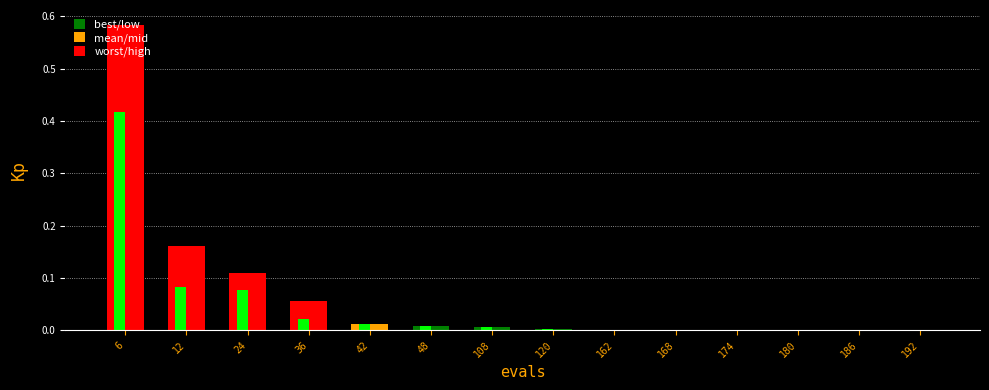

Which category has the highest value across all series?

6